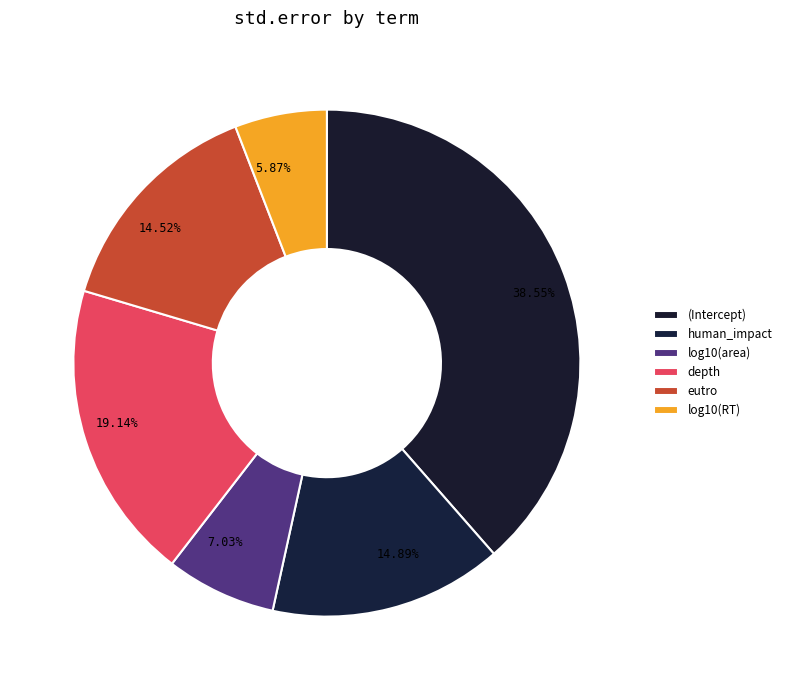

Which has a higher value, log10(RT) or (Intercept)?

(Intercept)